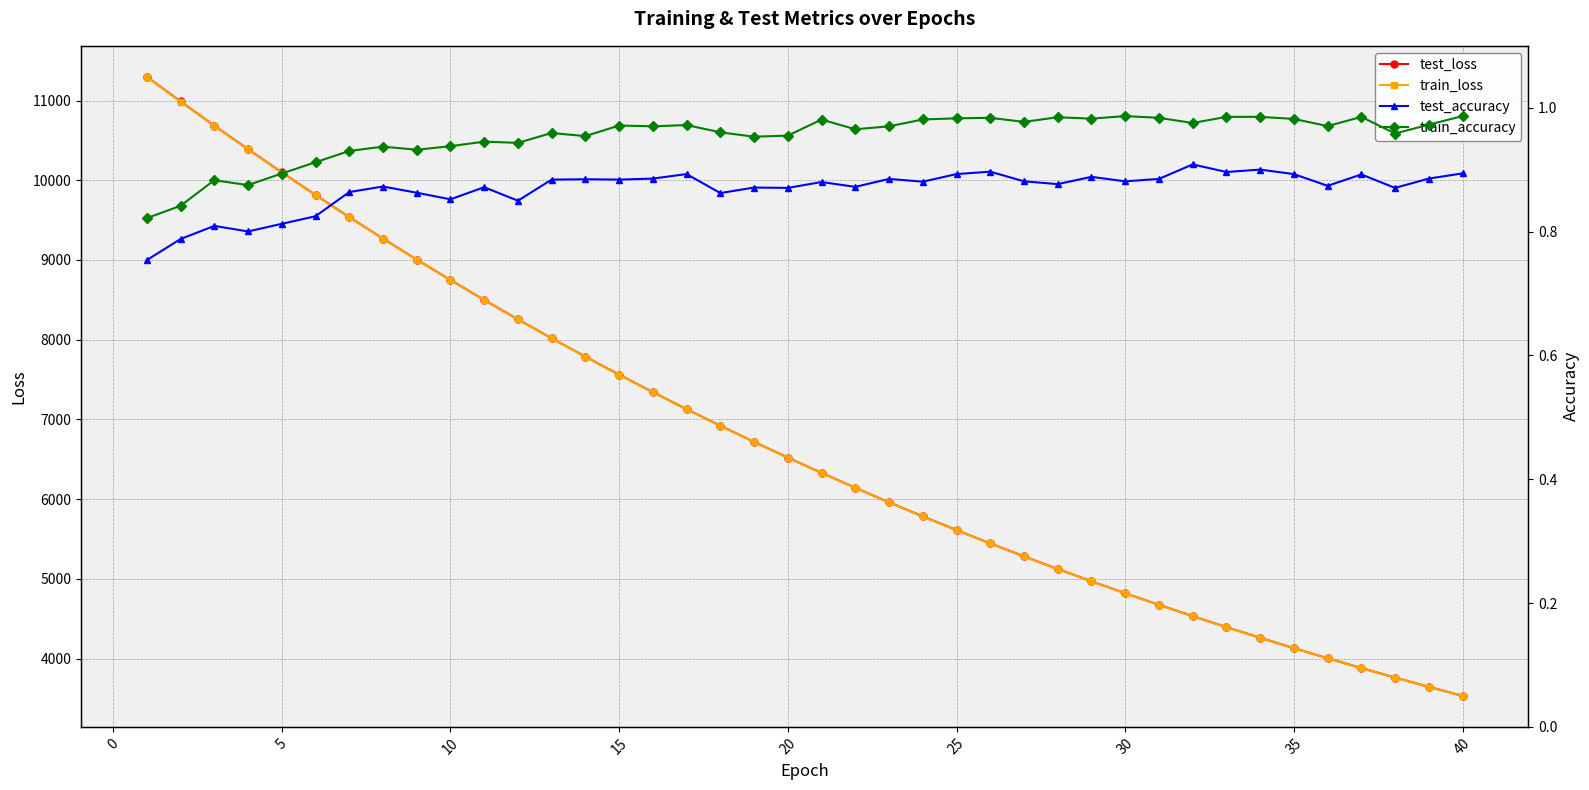

What is the average value of the test_accuracy series?

0.9